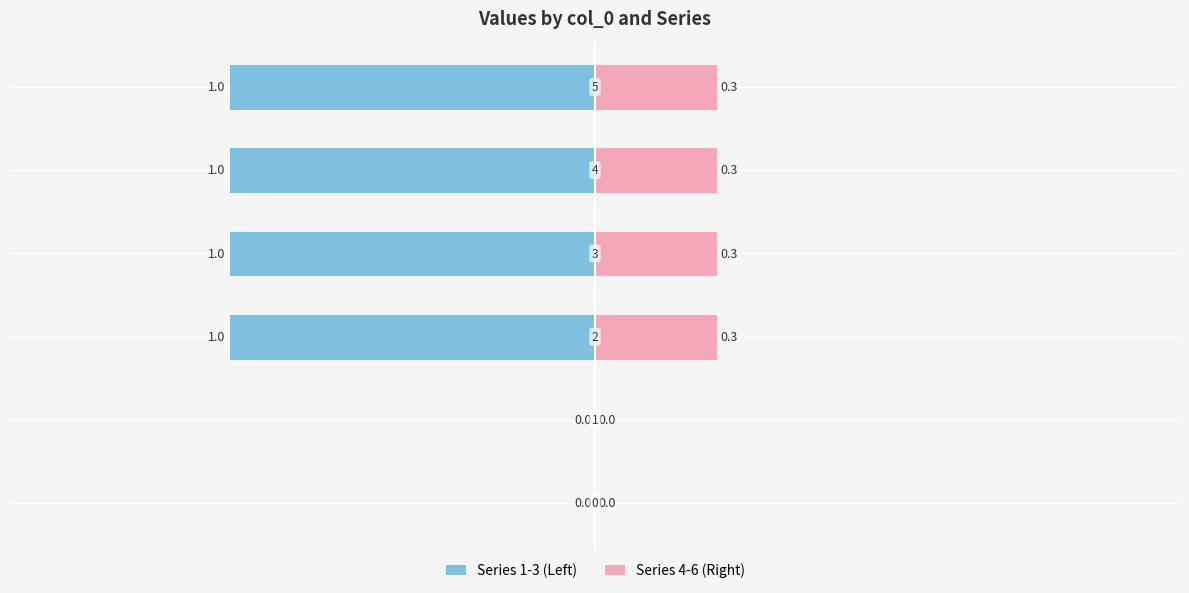

Does the chart contain stacked bars?

No